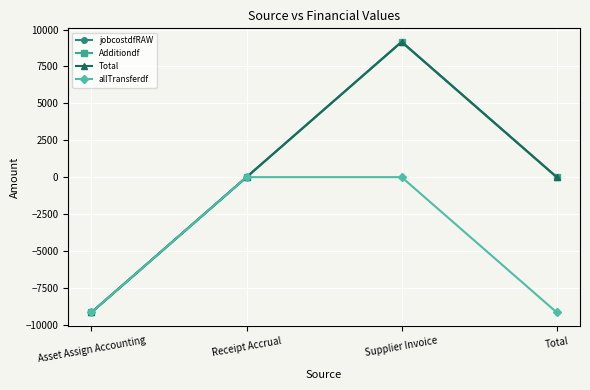

List the labels in order of Total value, smallest first.

Asset Assign Accounting, Receipt Accrual, Total, Supplier Invoice